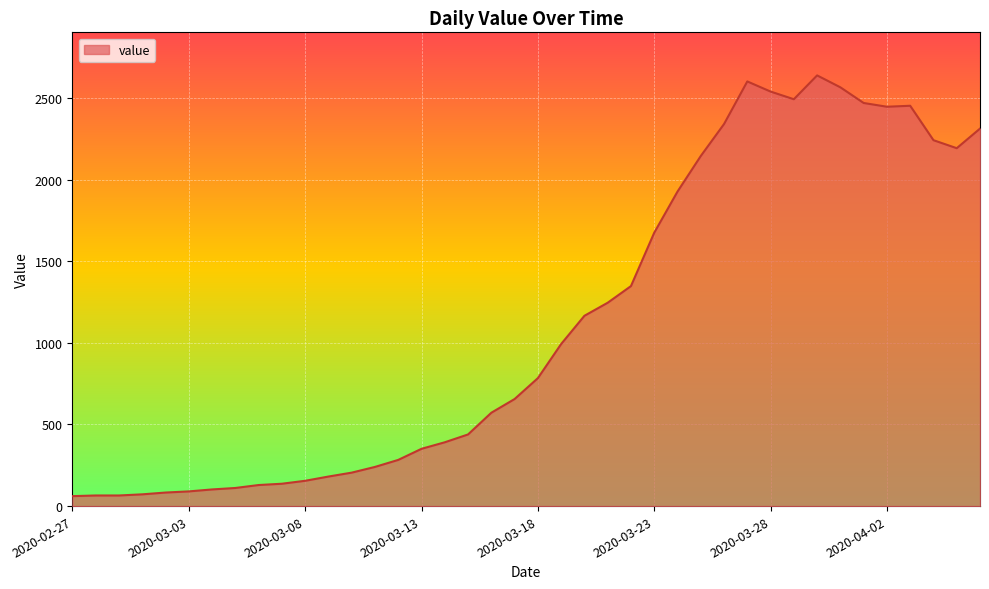

What is the smallest value displayed?

61